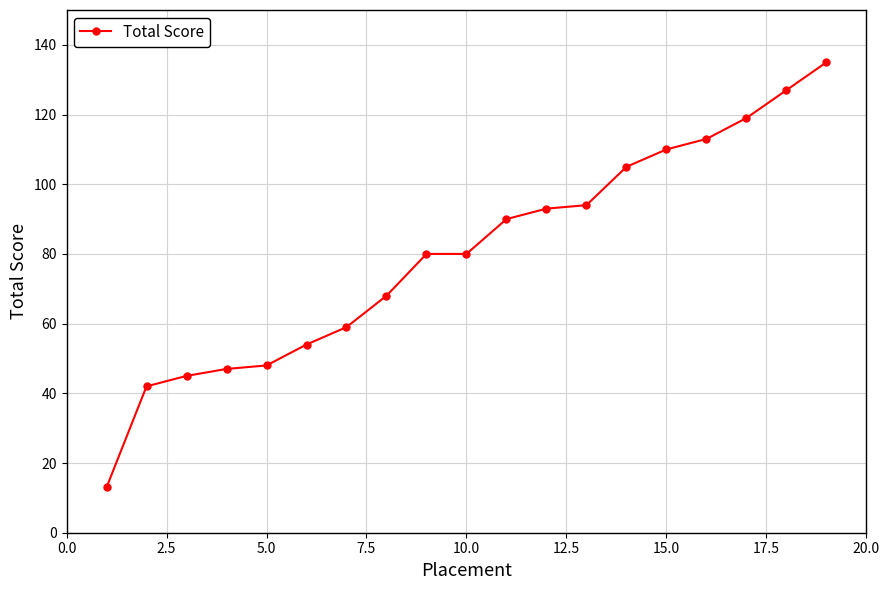

Is this an area chart (filled region under the line)?

No